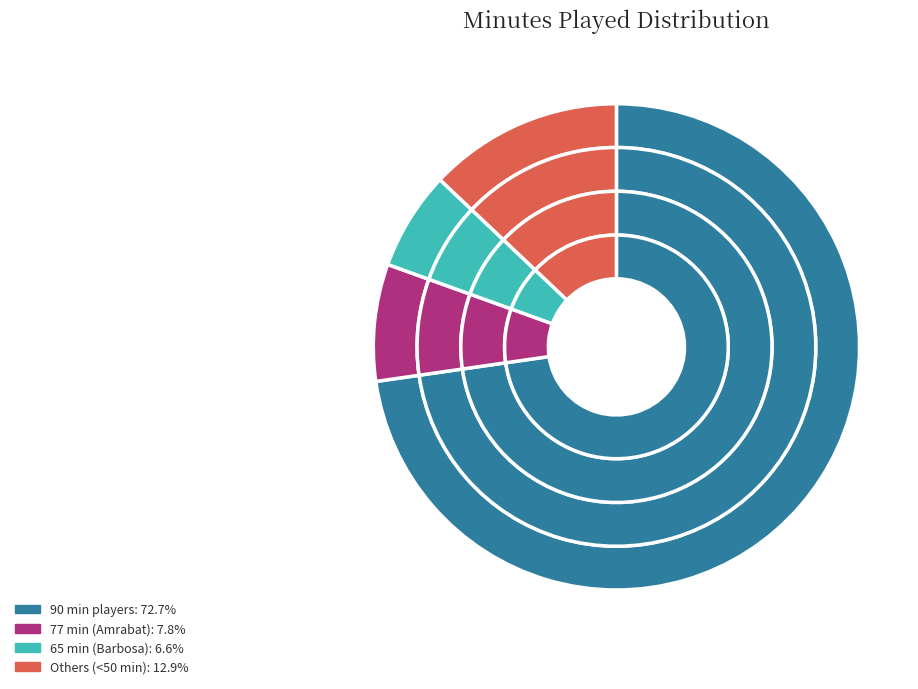

The Sérgio Paulo Barbosa slice represents 7% of the pie. True or false?

True